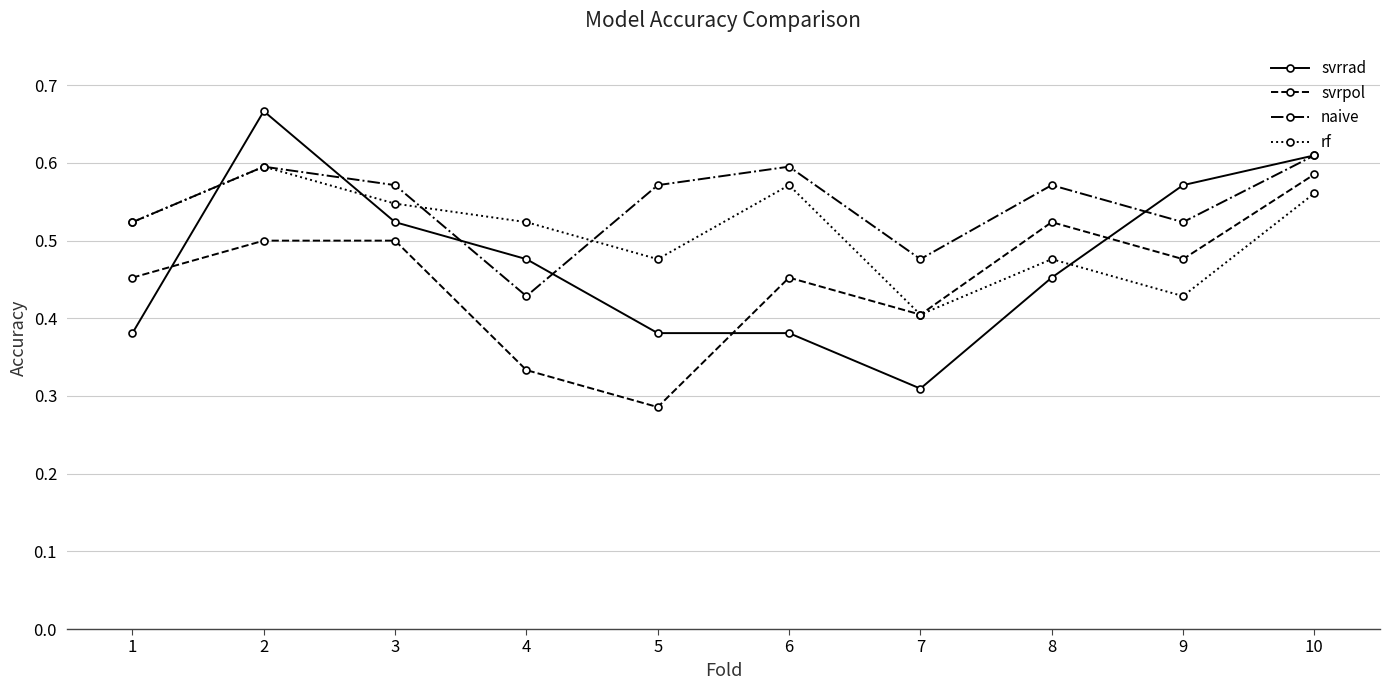

What is the sum of all naive values?

5.5